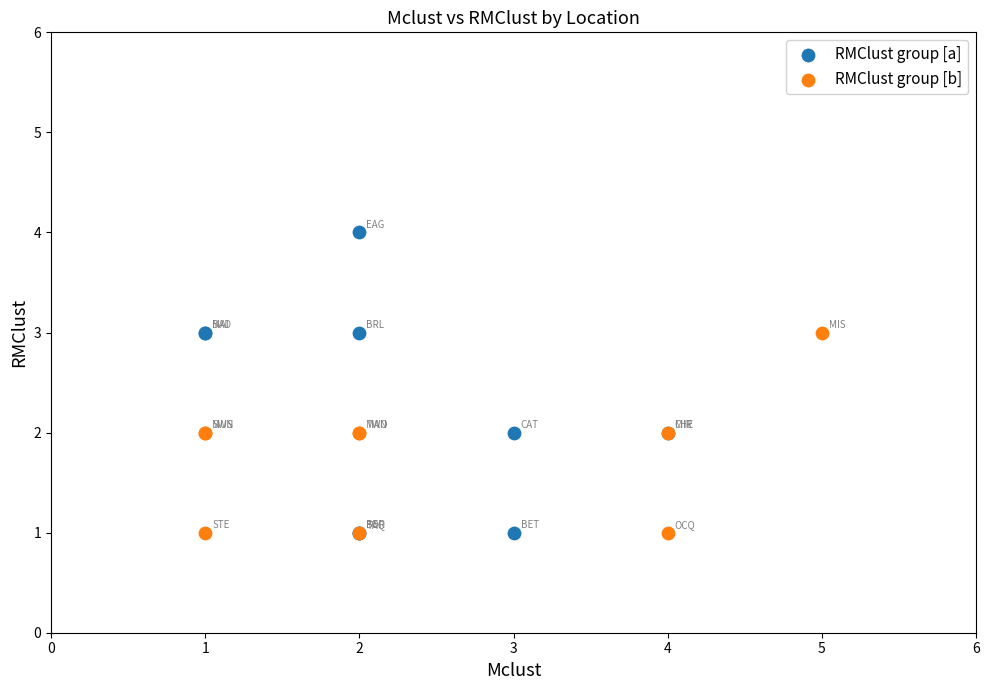

Which series contains the highest Y value?

RMClust group [a]